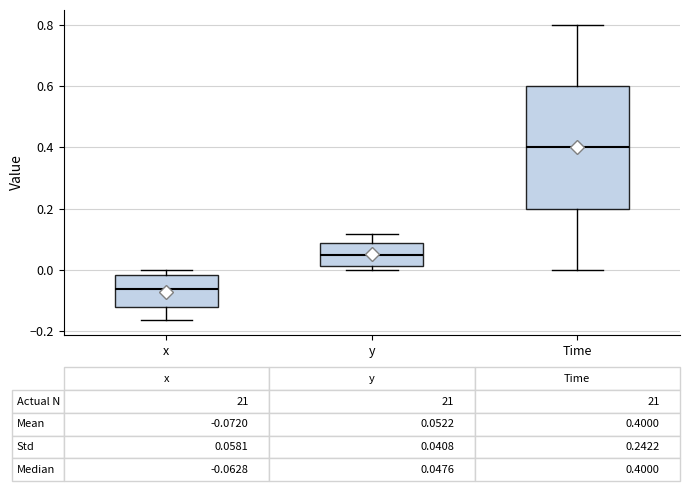

Which box's median line is the lowest?

x